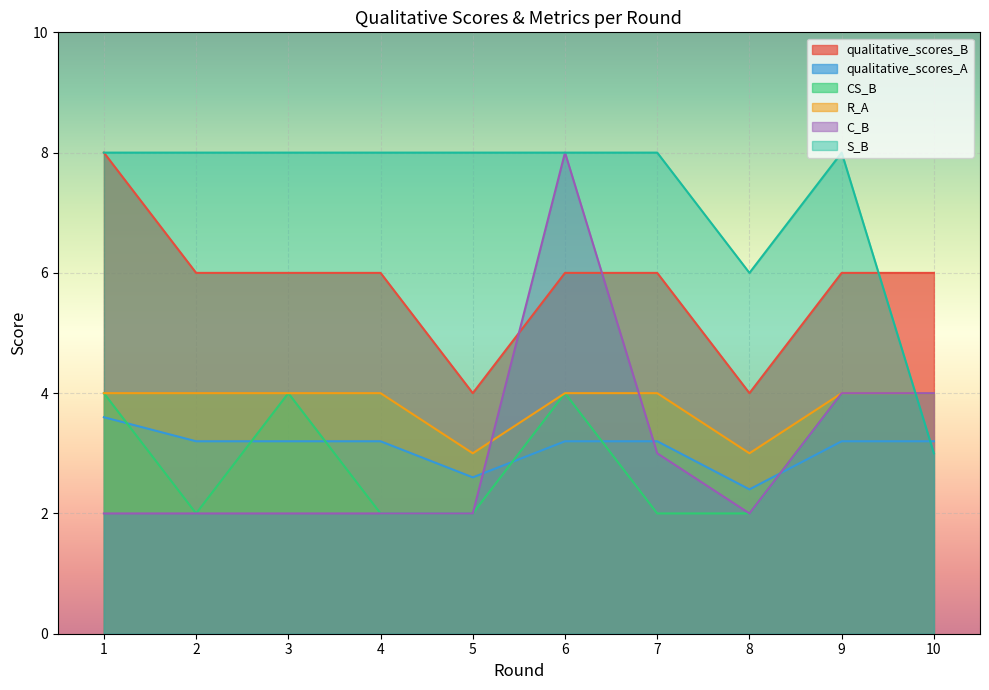

Reading left to right, extract all data points from this chart.

qualitative_scores_B: 1=8.0	2=6.0	3=6.0	4=6.0	5=4.0	6=6.0	7=6.0	8=4.0	9=6.0	10=6.0
qualitative_scores_A: 1=3.6	2=3.2	3=3.2	4=3.2	5=2.6	6=3.2	7=3.2	8=2.4	9=3.2	10=3.2
CS_B: 1=4.0	2=2.0	3=4.0	4=2.0	5=2.0	6=4.0	7=2.0	8=2.0	9=4.0	10=4.0
R_A: 1=4.0	2=4.0	3=4.0	4=4.0	5=3.0	6=4.0	7=4.0	8=3.0	9=4.0	10=4.0
C_B: 1=2.0	2=2.0	3=2.0	4=2.0	5=2.0	6=8.0	7=3.0	8=2.0	9=4.0	10=4.0
S_B: 1=8.0	2=8.0	3=8.0	4=8.0	5=8.0	6=8.0	7=8.0	8=6.0	9=8.0	10=3.0